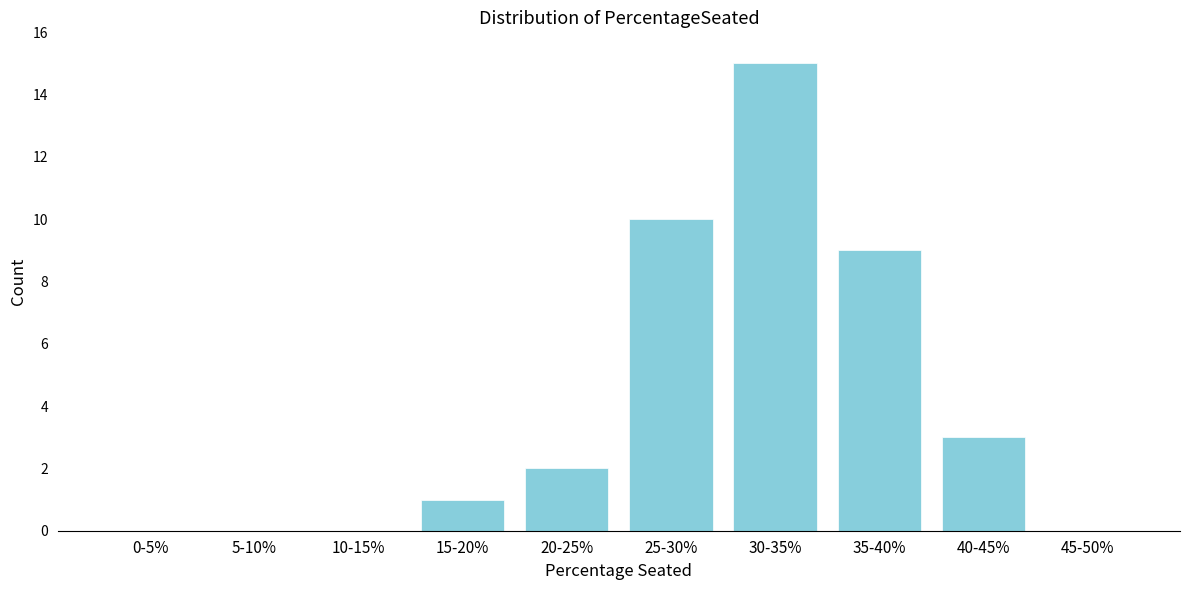

Reading left to right, extract all data points from this chart.

0-5%=0	5-10%=0	10-15%=0	15-20%=1	20-25%=2	25-30%=10	30-35%=15	35-40%=9	40-45%=3	45-50%=0